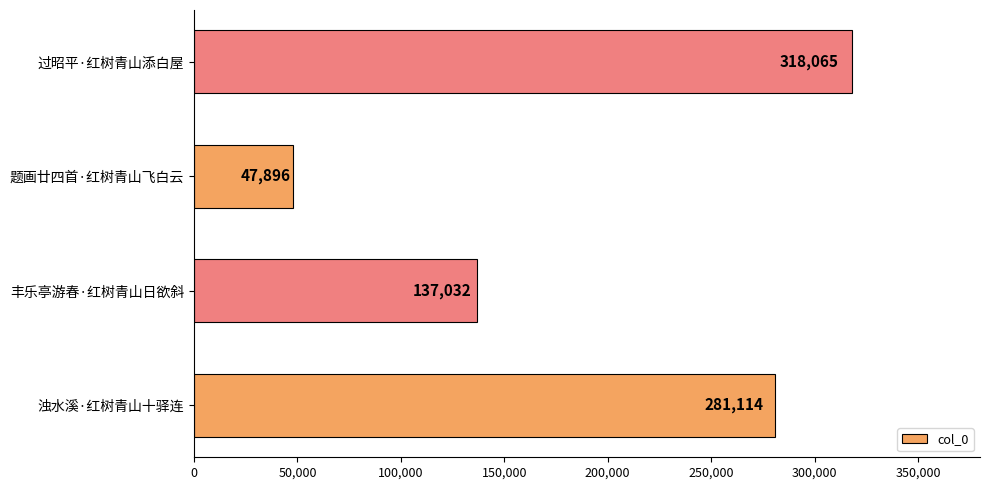

How many data points does each series have?

4